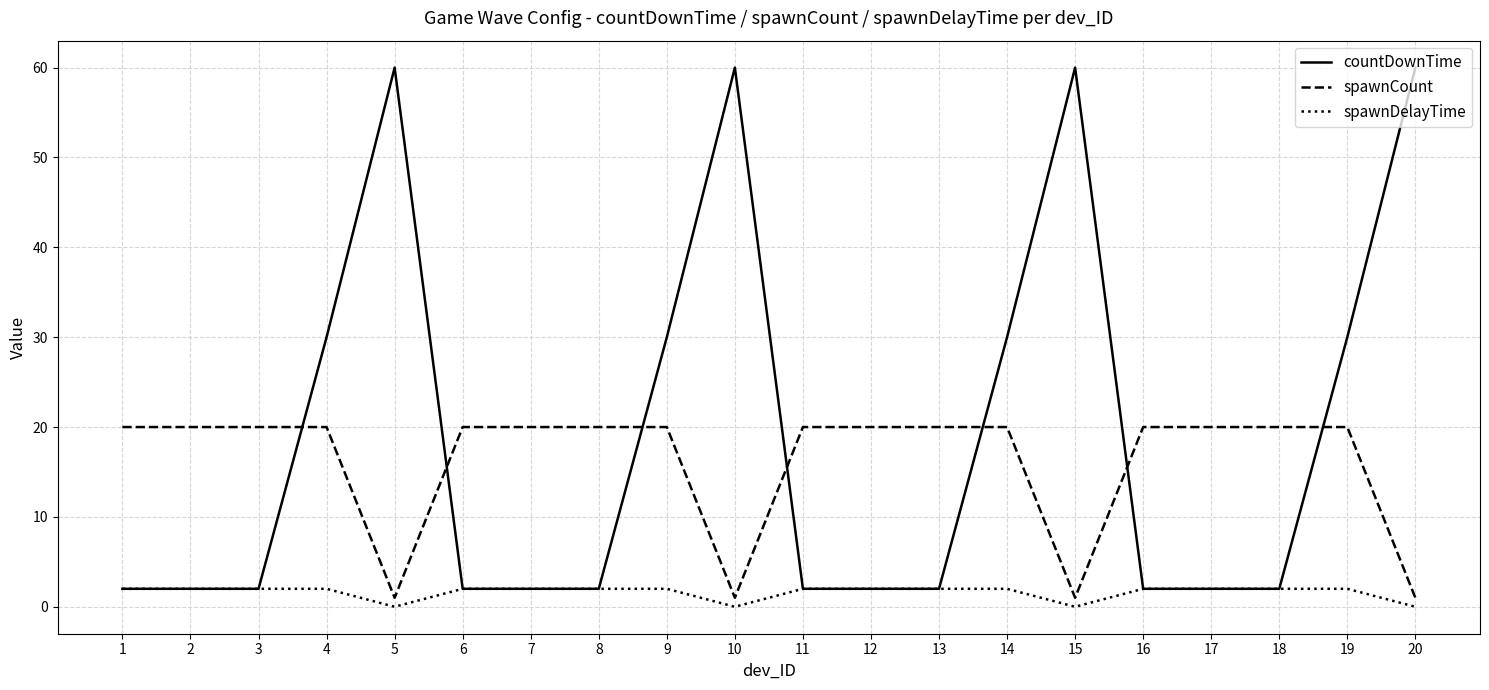

Is it true that spawnCount equals 20 at 17?

True